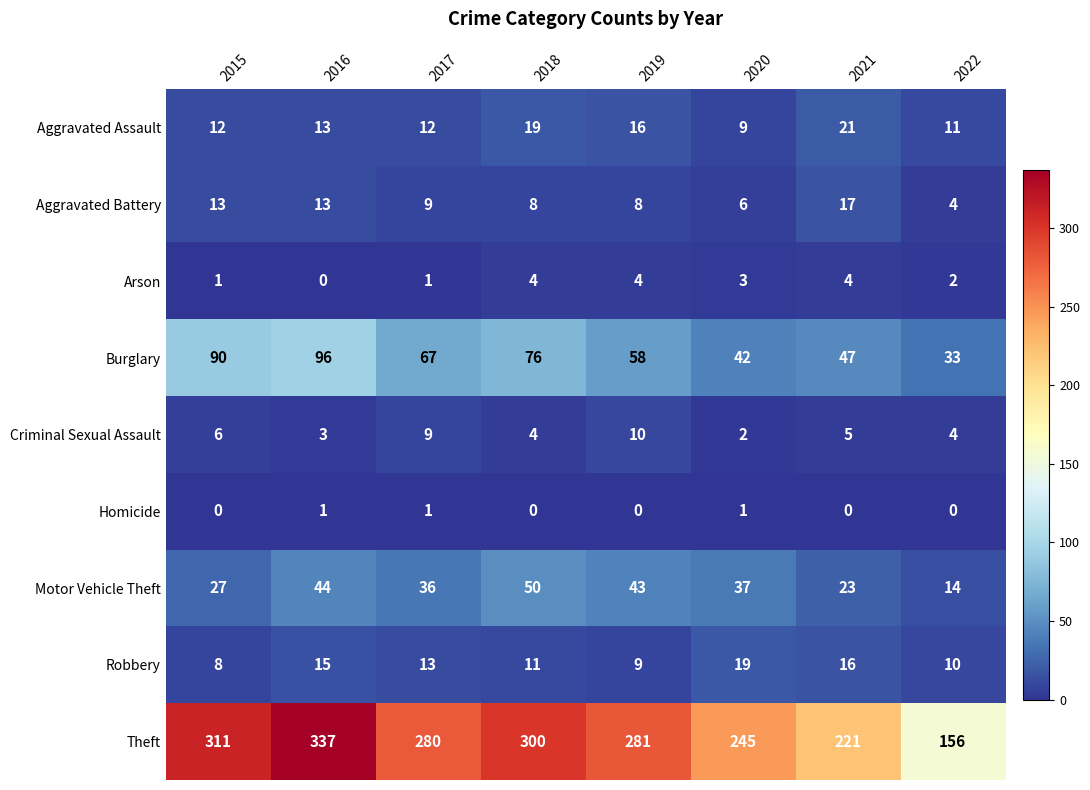

Rank the series at 2020 from lowest to highest value.

Homicide, Criminal Sexual Assault, Arson, Aggravated Battery, Aggravated Assault, Robbery, Motor Vehicle Theft, Burglary, Theft